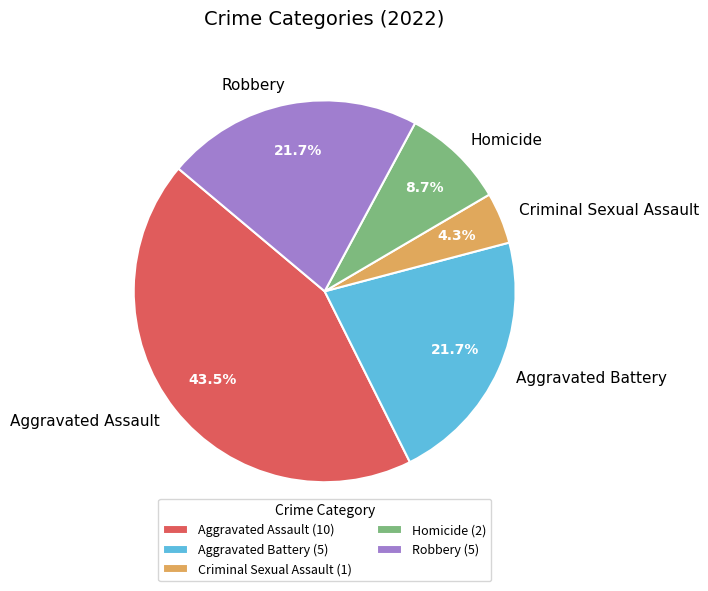

What percentage is NOT represented by Homicide?

91.3%